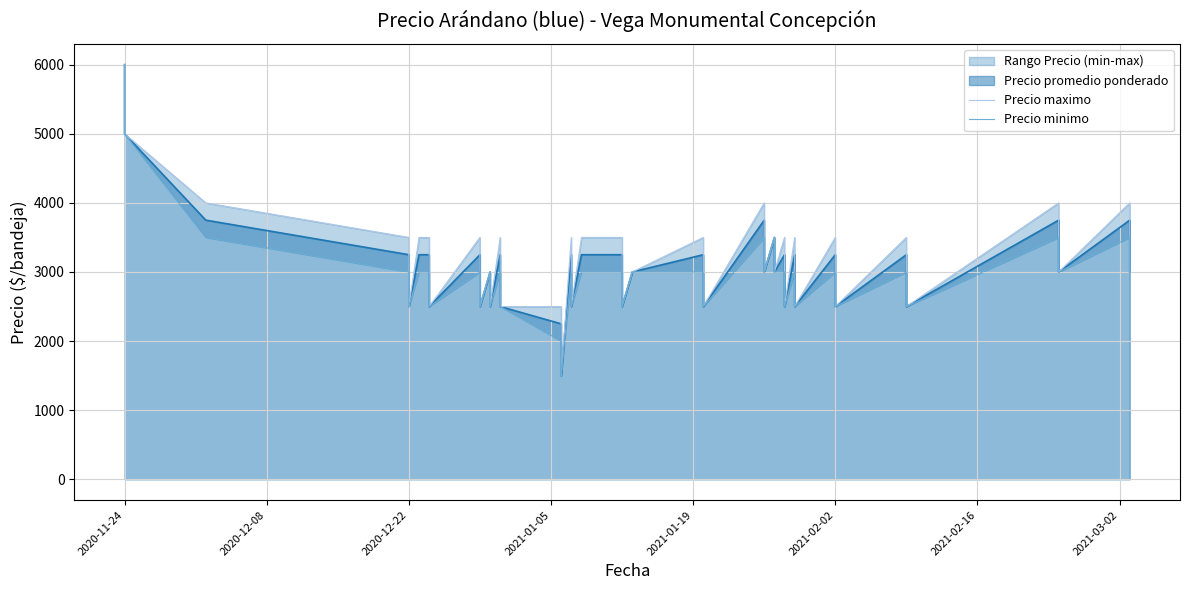

How many data points does each series have?

40